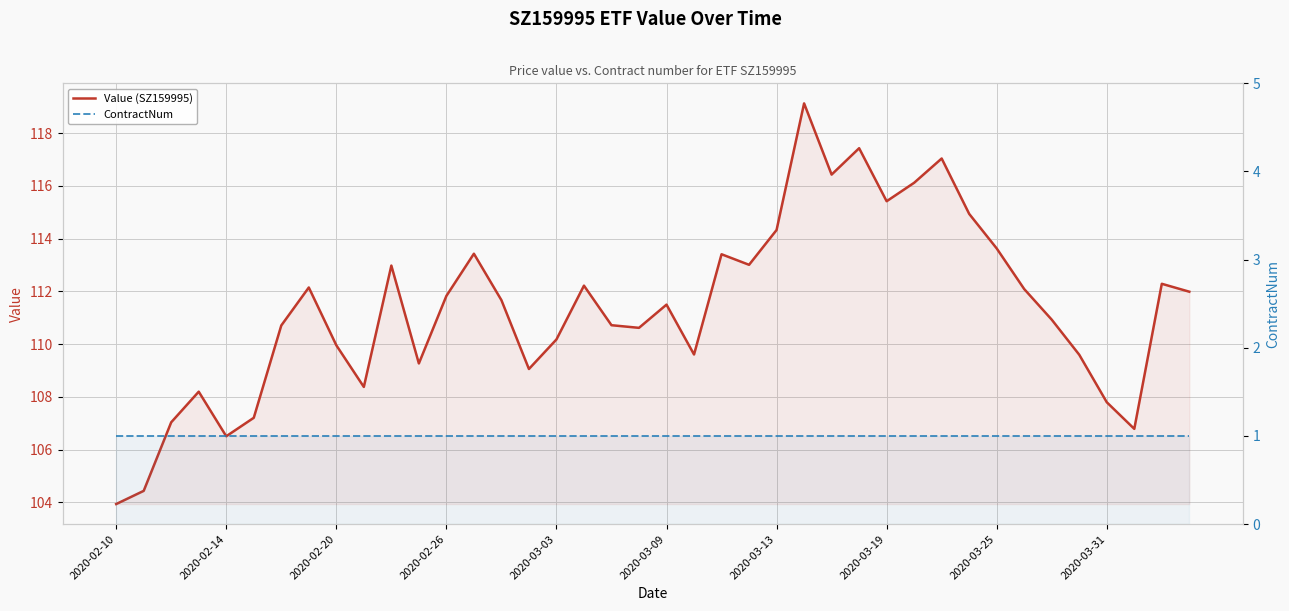

Which has a higher value, 29 or 14?

29